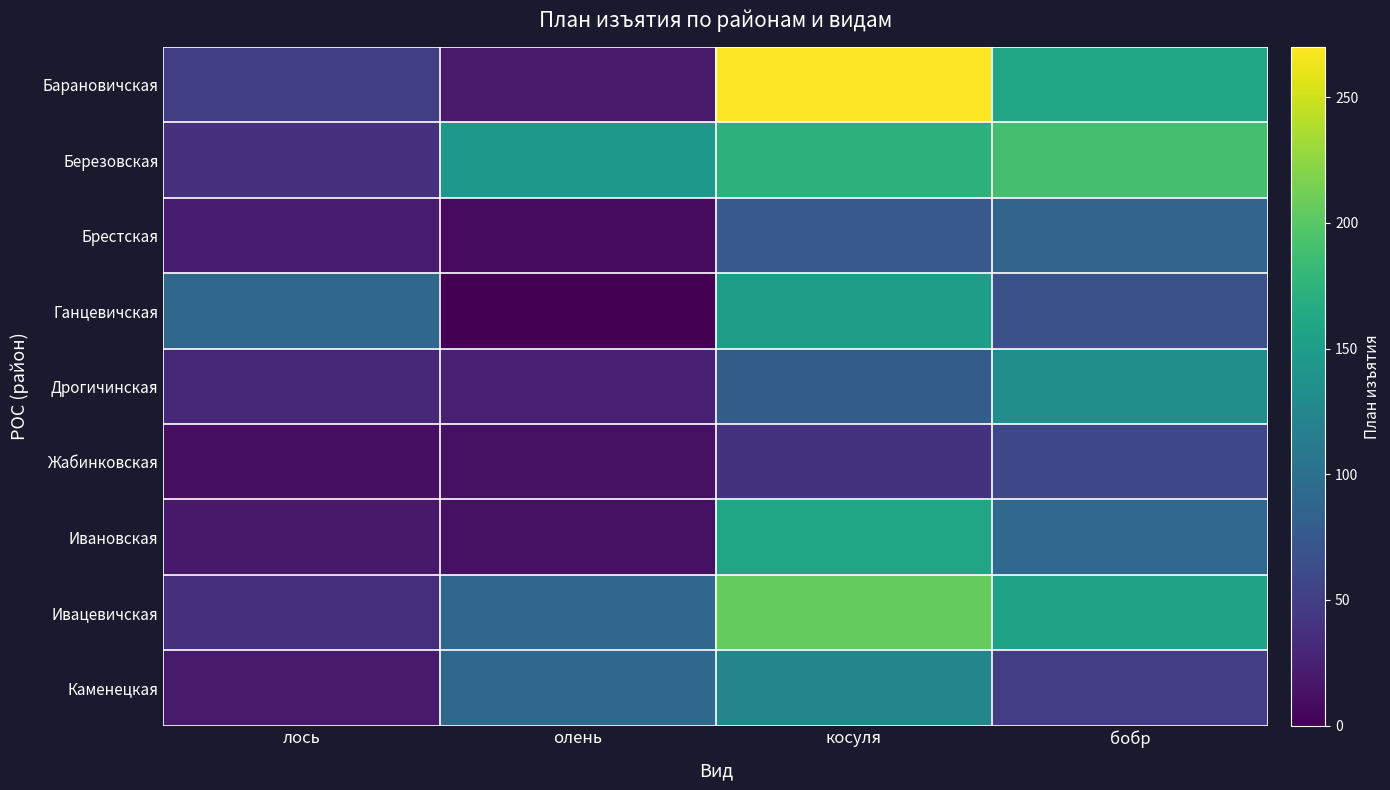

Which series changed the most between лось and бобр?

Березовская